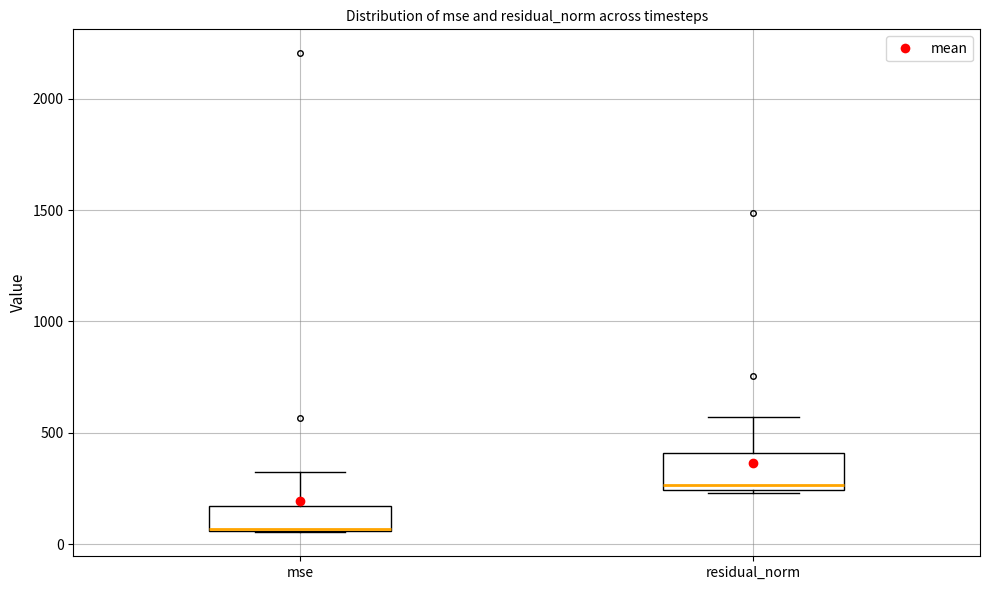

Reading left to right, transcribe this box plot: for each box, give where its median line is, the range the box spans, and where its two whiskers end, as read against the y-axis. The values are not printed on the chart, so give them approximately, as read against the axis.

mse: median 50, box 50 to 150, whiskers 50 to 300
residual_norm: median 250 (just above the box's lower edge), box 250 to 400, whiskers 250 (just below the box's lower edge) to 550